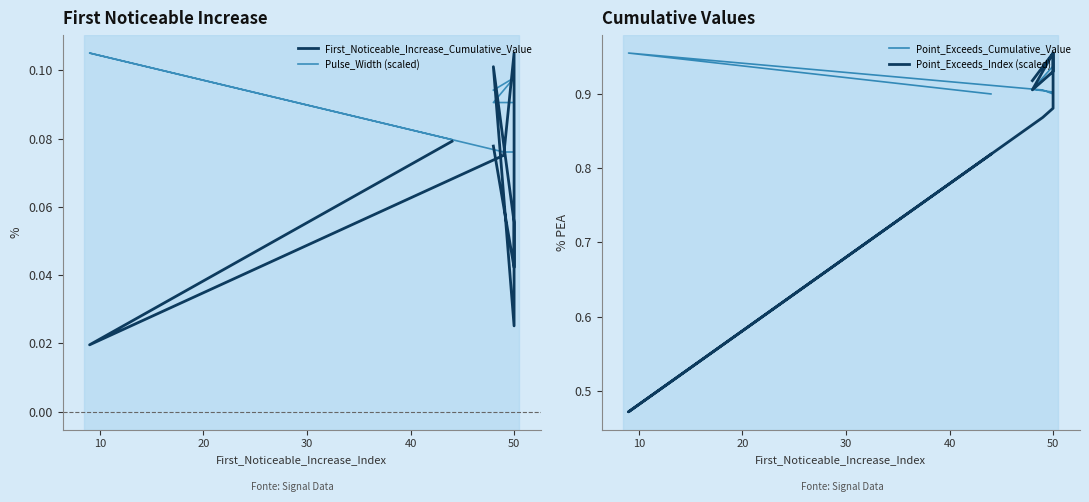

True or false: Pulse_Width (scaled) and First_Noticeable_Increase_Cumulative_Value intersect in this chart.

True